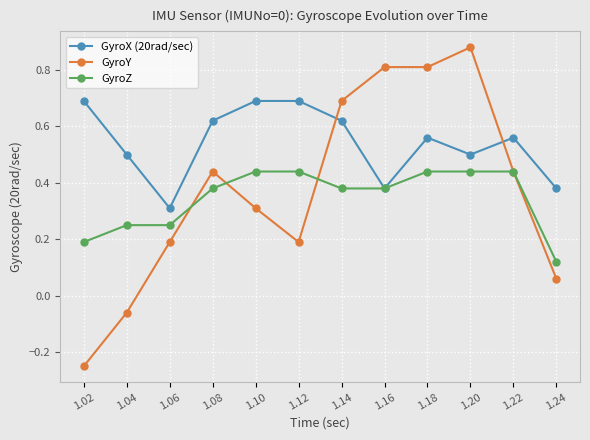

True or false: GyroX (20rad/sec) and GyroY cross at least once.

True